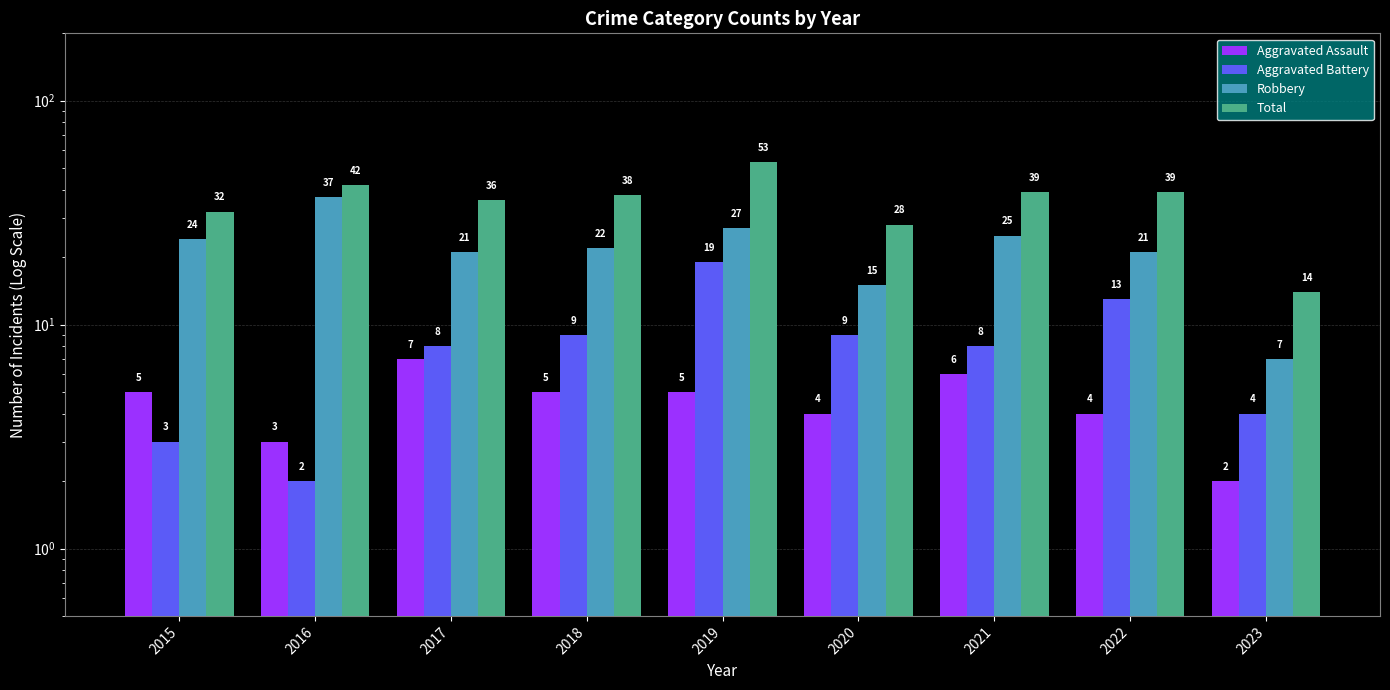

Which series has the widest spread of values?

Total